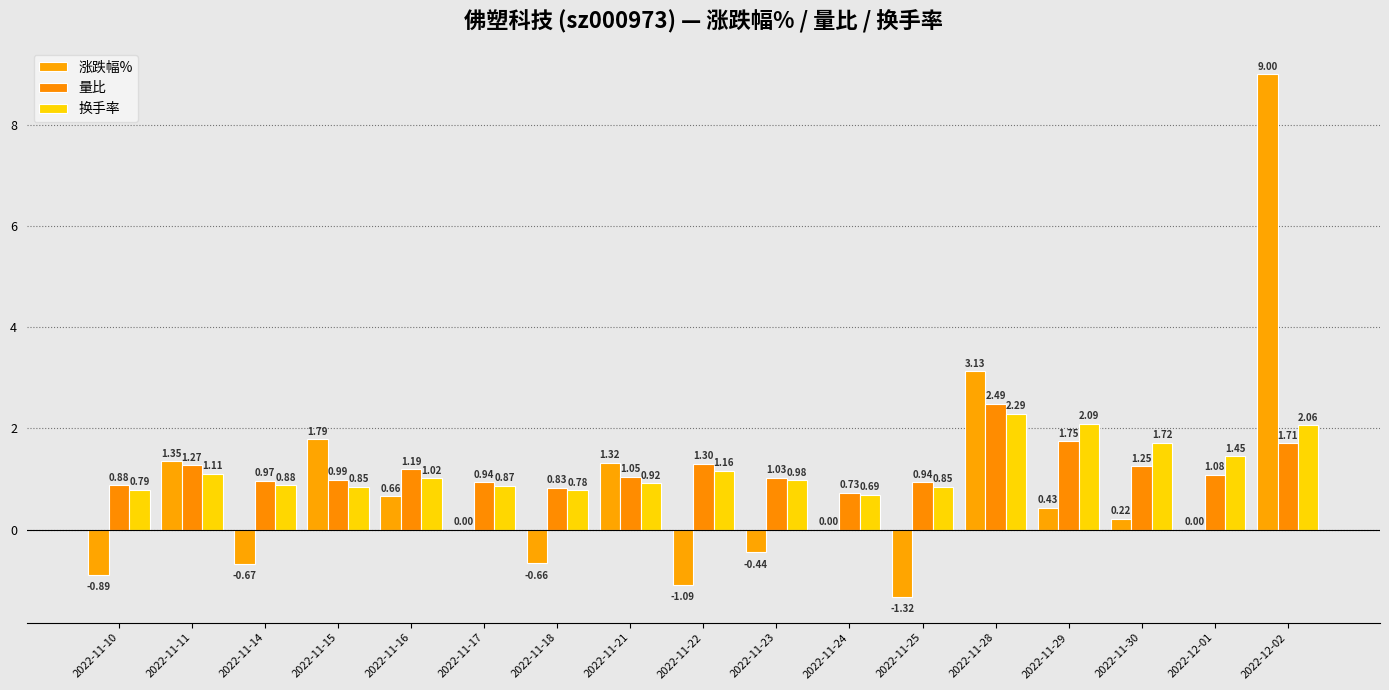

What is the difference between the maximum and minimum values in the 换手率 series?

1.6